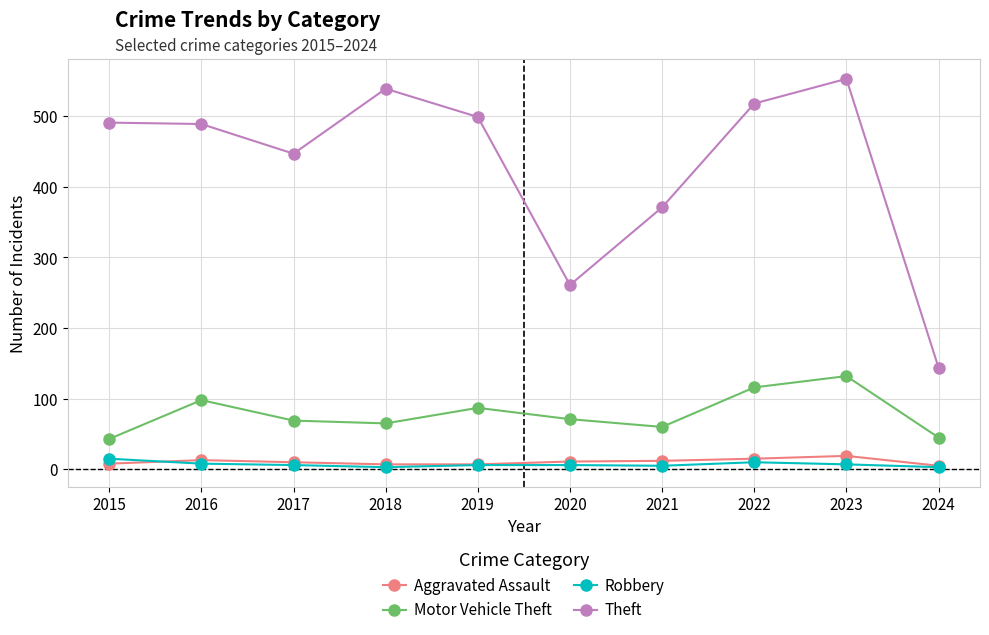

Which series has the largest total across all categories?

Theft